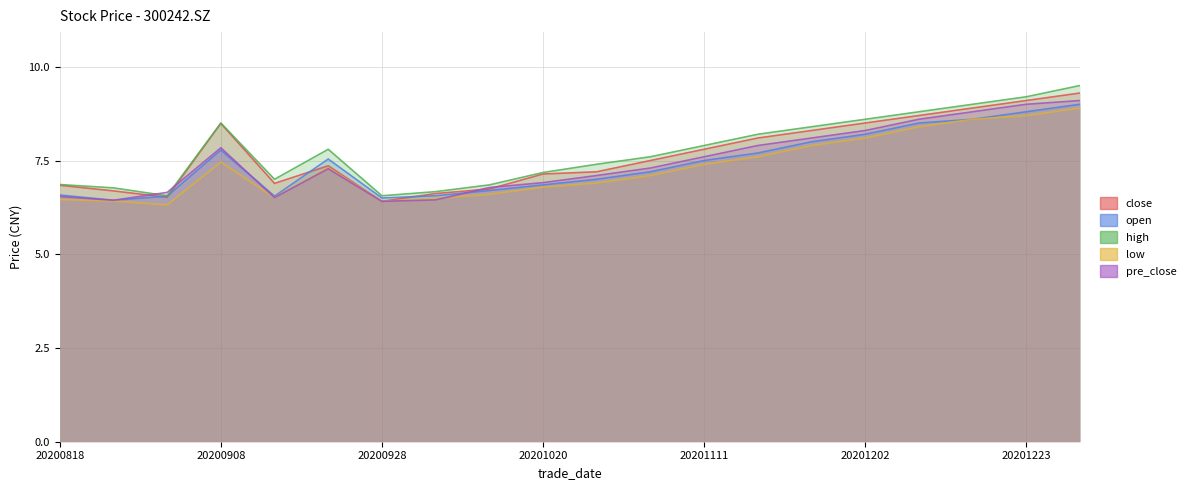

At which category does high reach its first local valley?

20200901